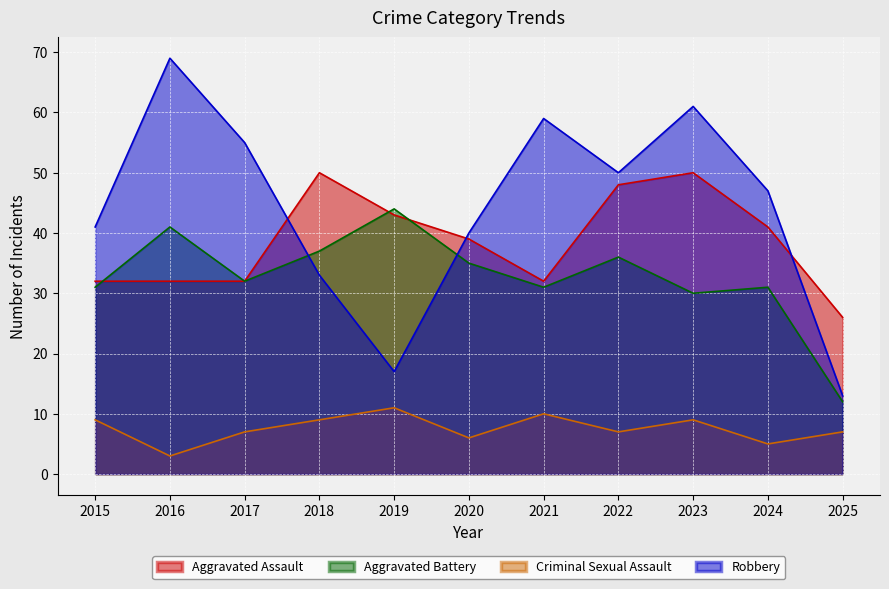

Which series has the largest range (max minus min)?

Robbery